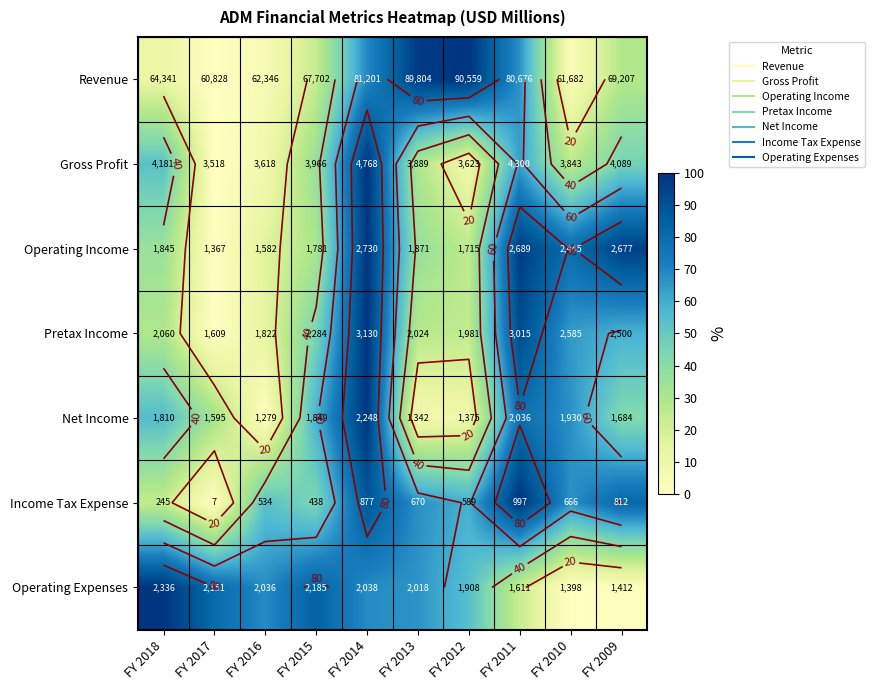

Is it true that Income Tax Expense equals 24.0 at FY 2018?

True